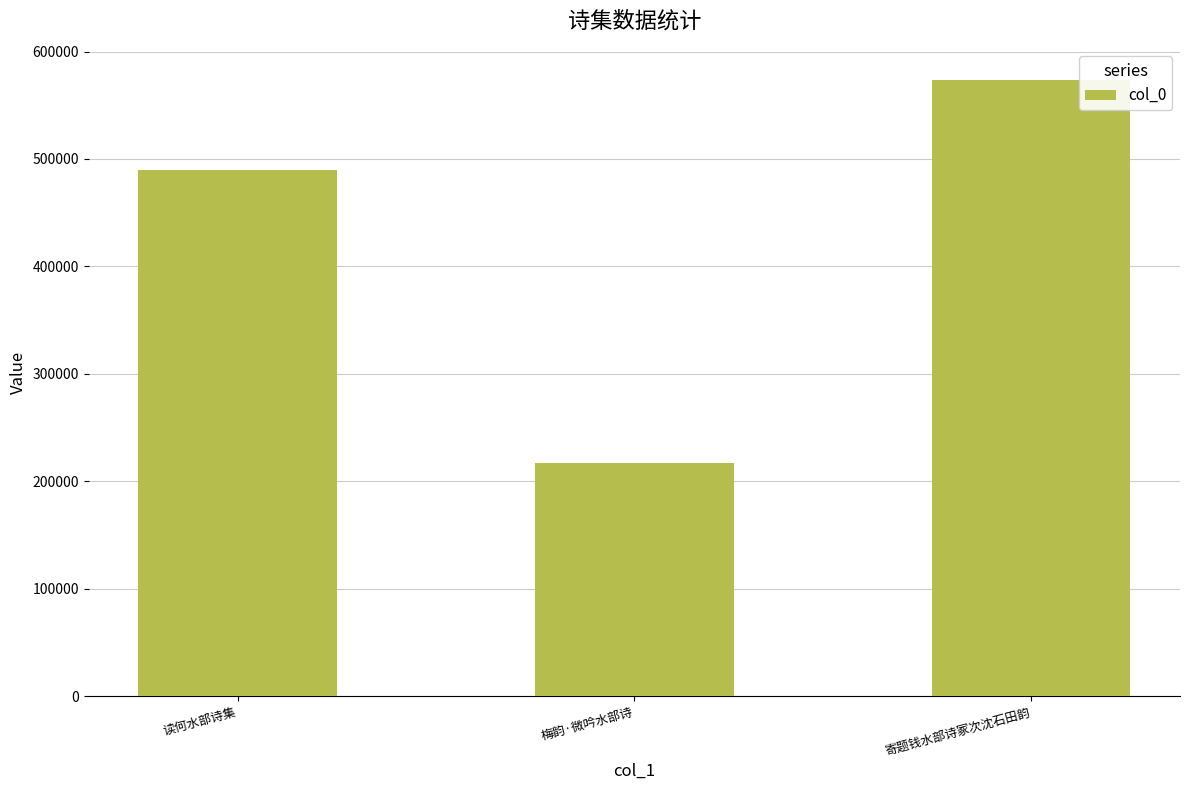

How many distinct data groups are displayed?

1